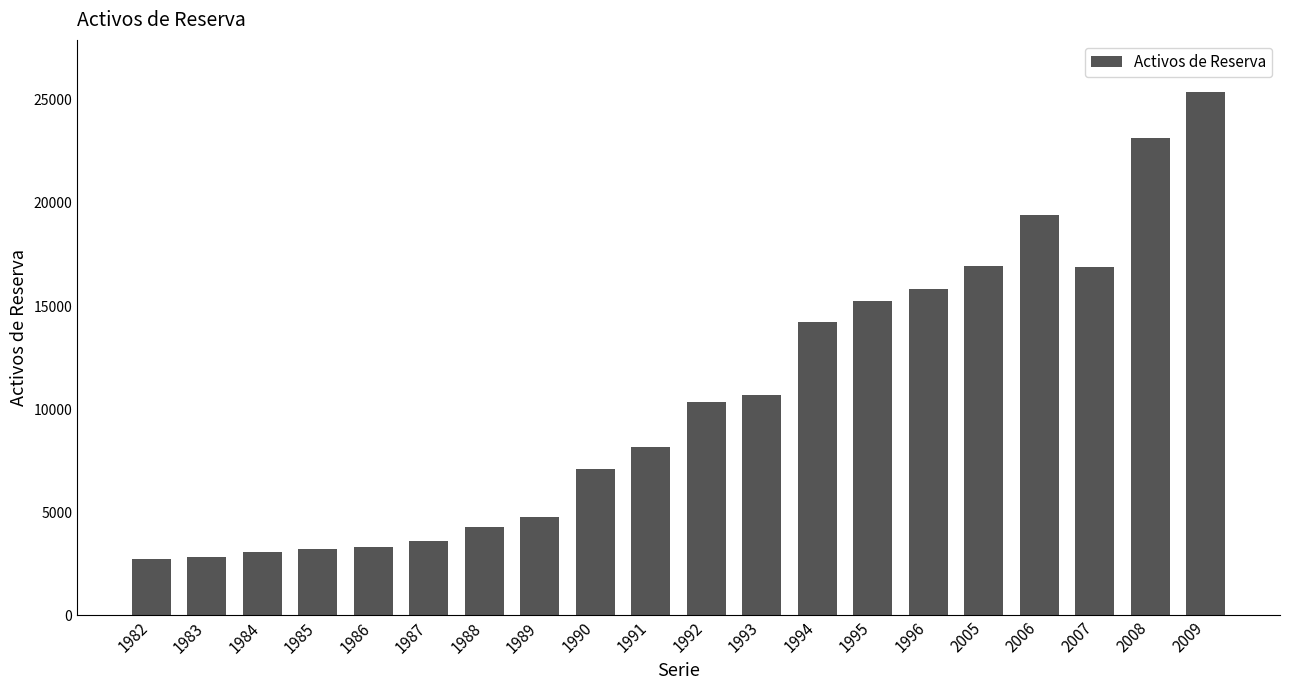

Count the number of categories in the chart.

20